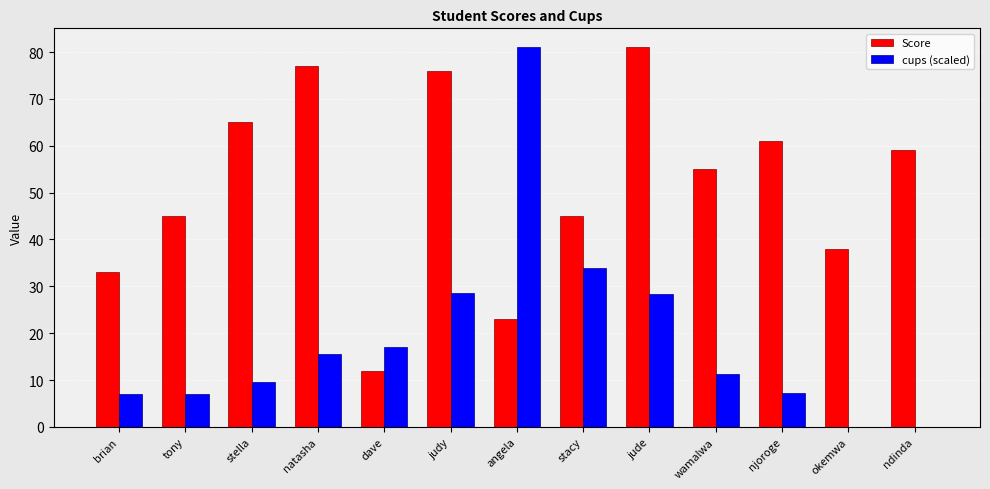

Between natasha and wamalwa, which series saw the biggest shift?

Score